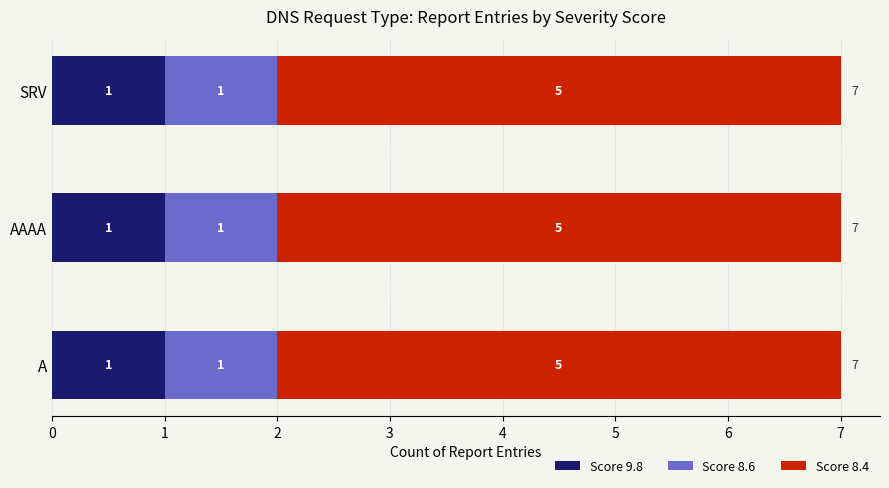

What is the total value across all series at A?

7